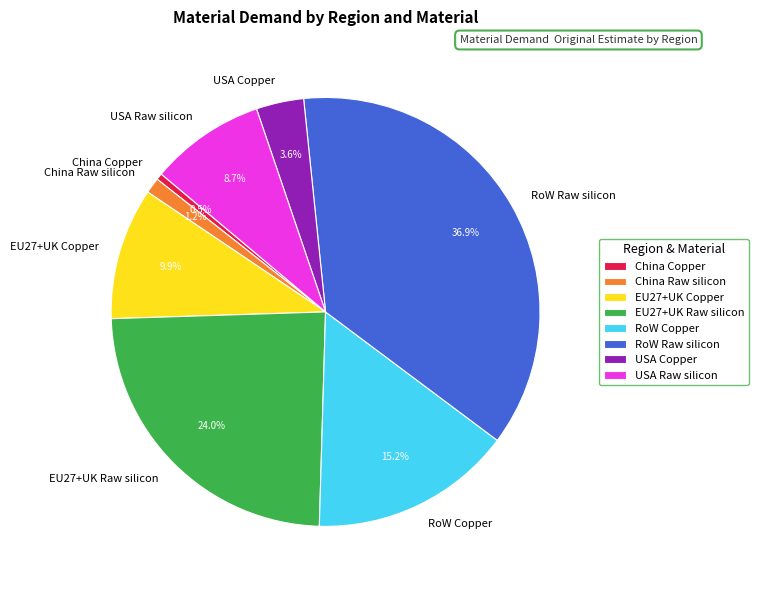

To the nearest percent, what percentage of the pie is China Raw silicon?

1%